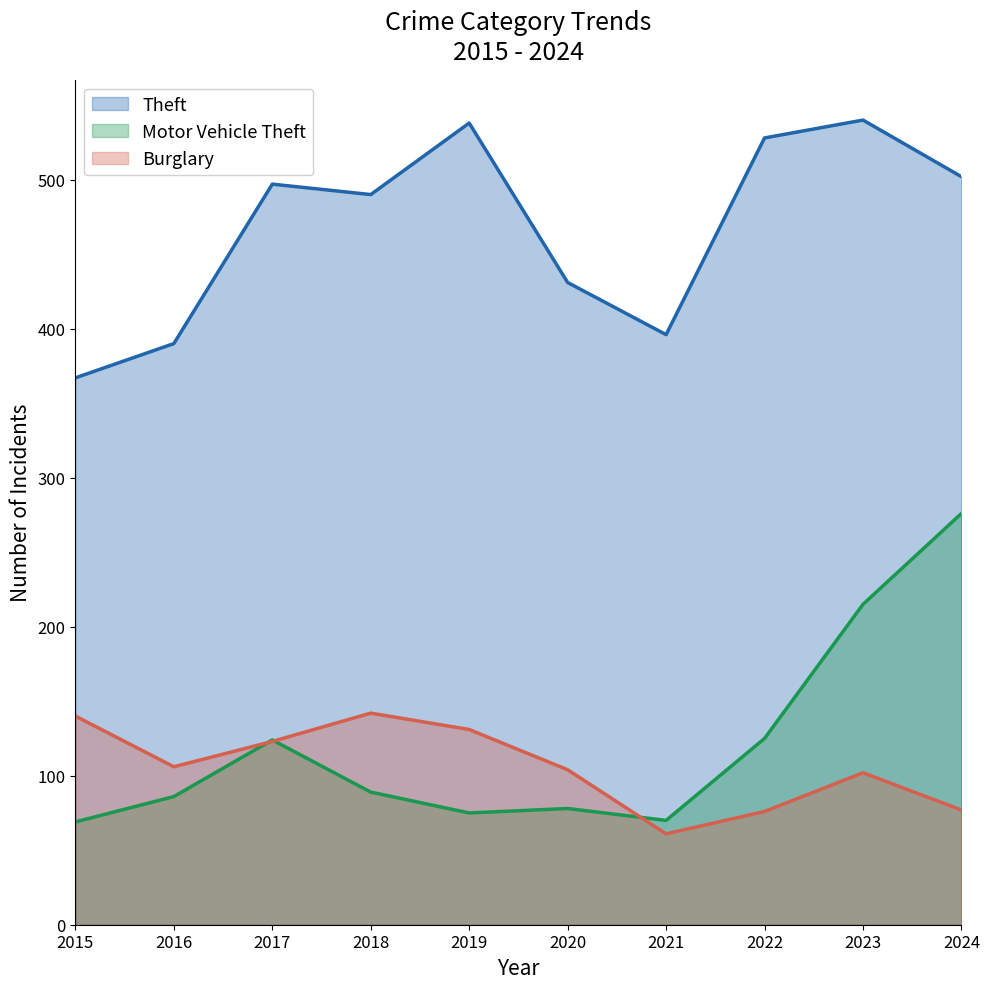

Which series has the largest range (max minus min)?

Motor Vehicle Theft